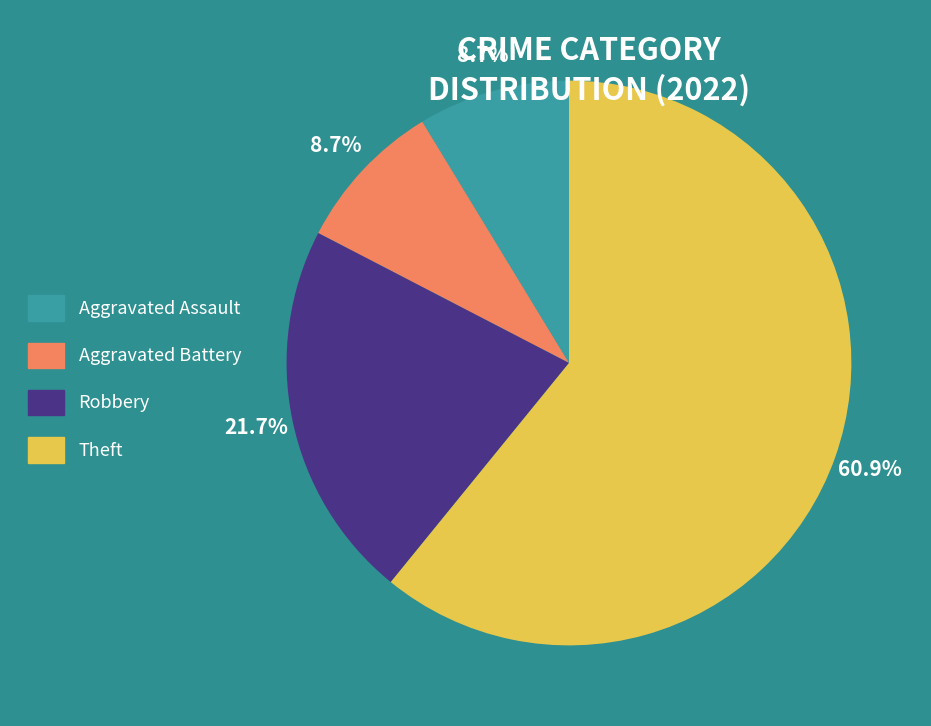

What percentage is the Aggravated Battery slice, to the nearest percent?

9%